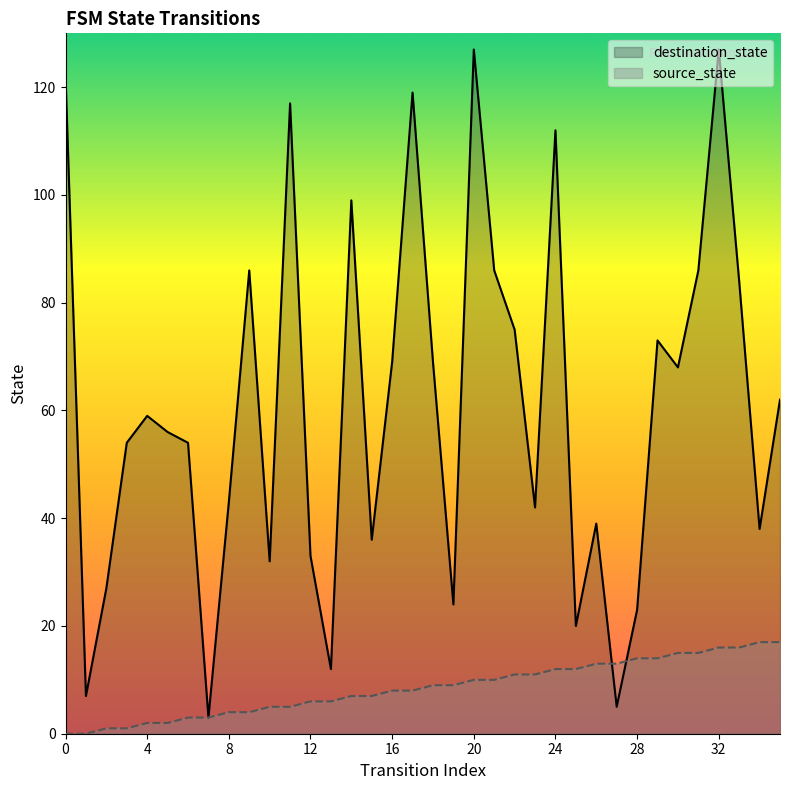

What is the difference between the maximum and second lowest values in the source_state series?

17